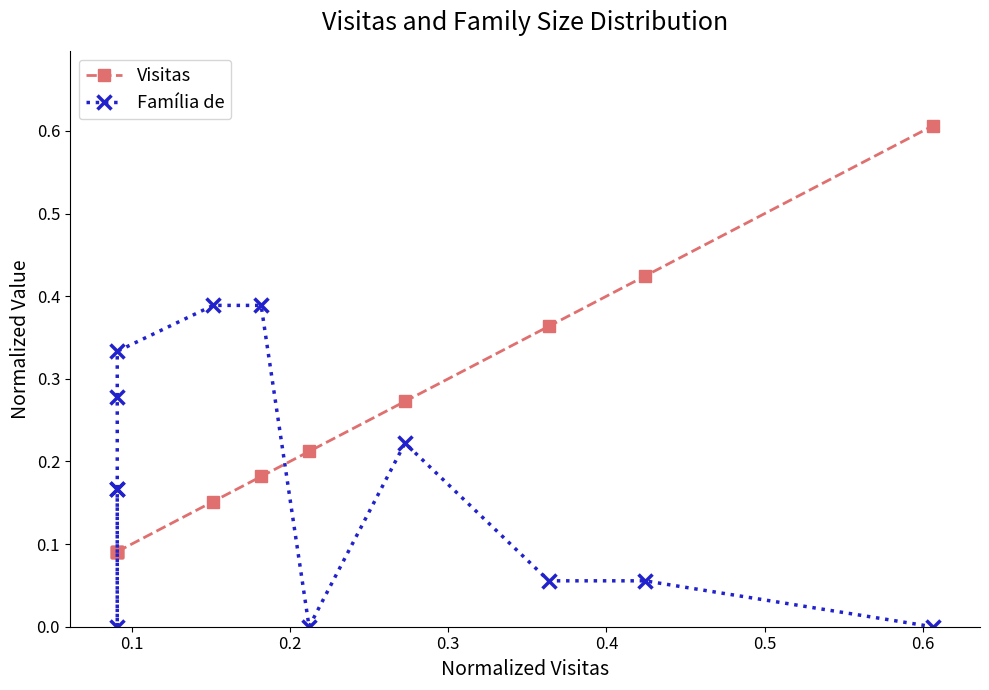

What are all the series names shown in the legend?

Visitas, Família de